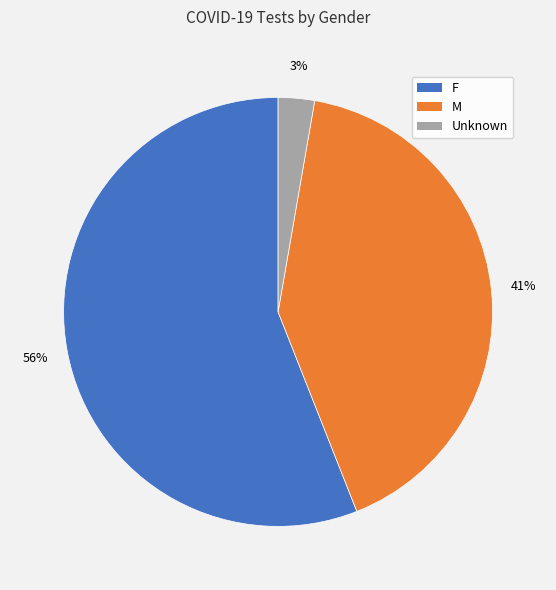

Which slice is the smallest?

Unknown